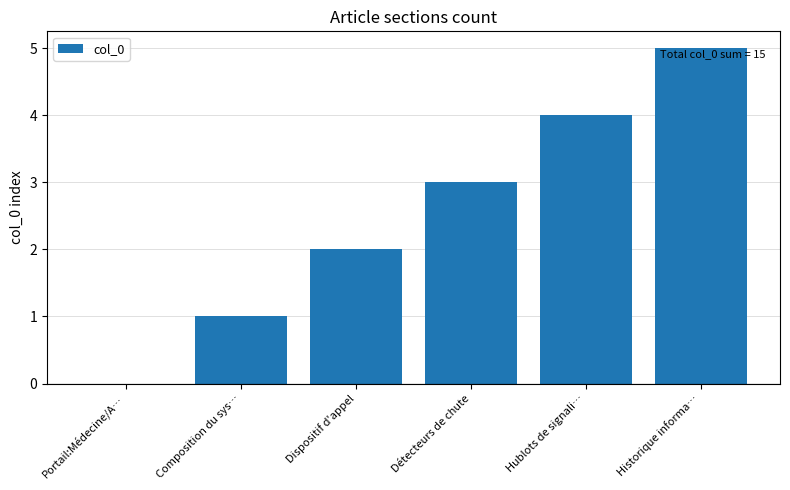

What is the greatest value displayed?

5